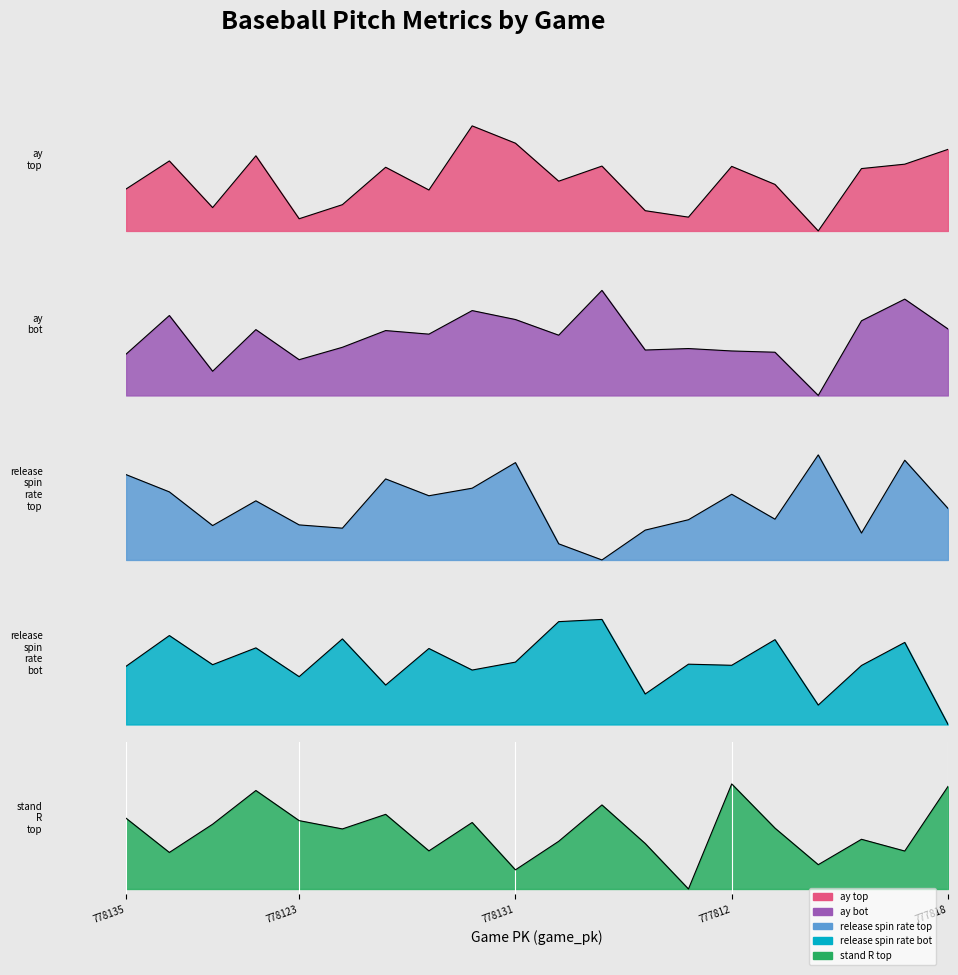

How many positive values does the stand_R_top series have?

19